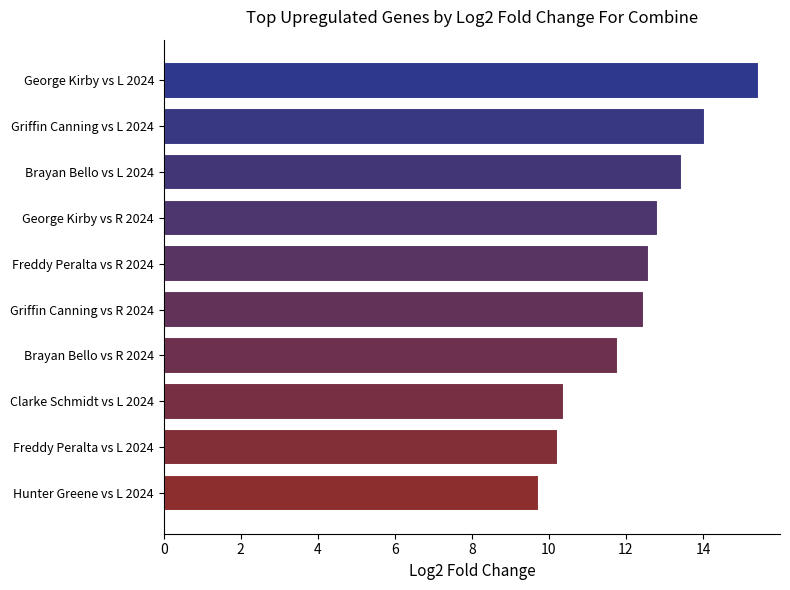

What is the greatest value displayed?

15.5